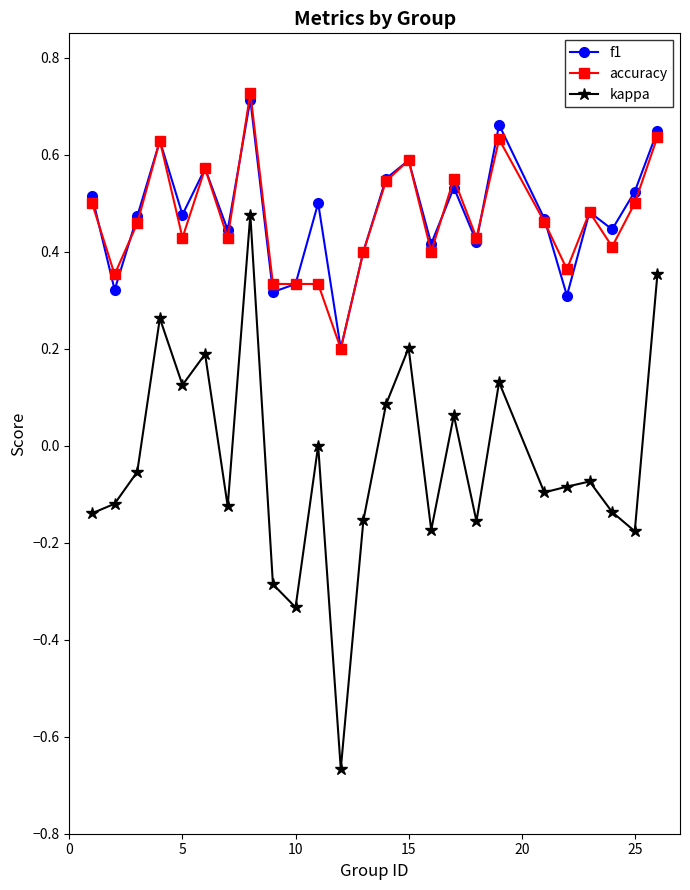

In f1, how many points are lower than both neighbors (excluding endpoints)?

9